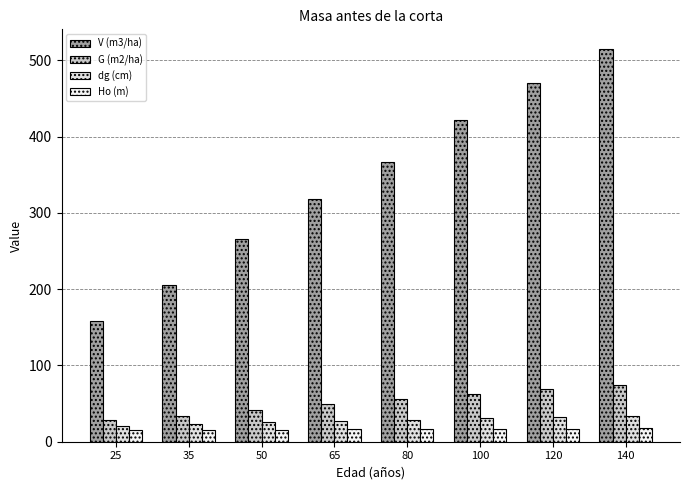

Which category has the highest value across all series?

140